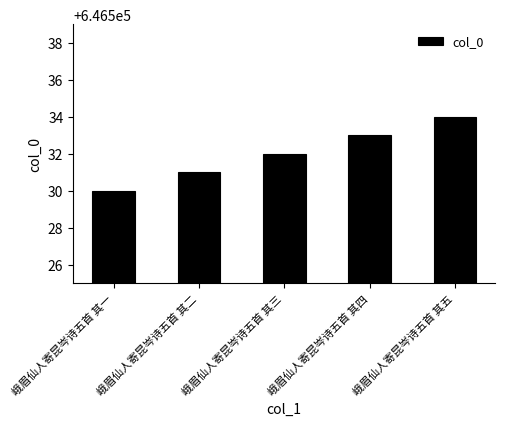

How many values are below 646532?

2